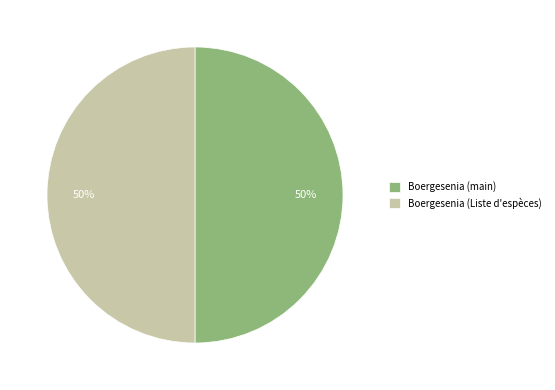

To the nearest percent, what is the combined percentage of Boergesenia (main) and Boergesenia (Liste d'espèces)?

100%